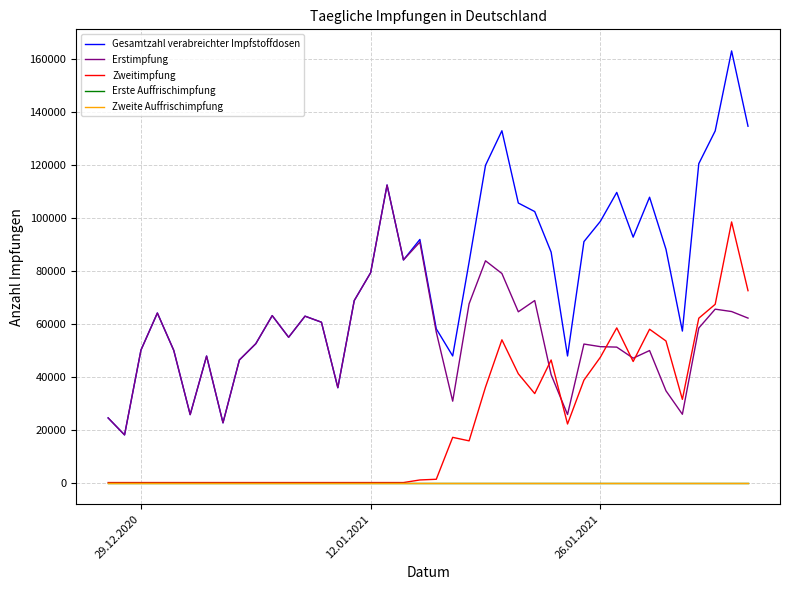

How many intersections are there between Erstimpfung and Zweitimpfung?

5